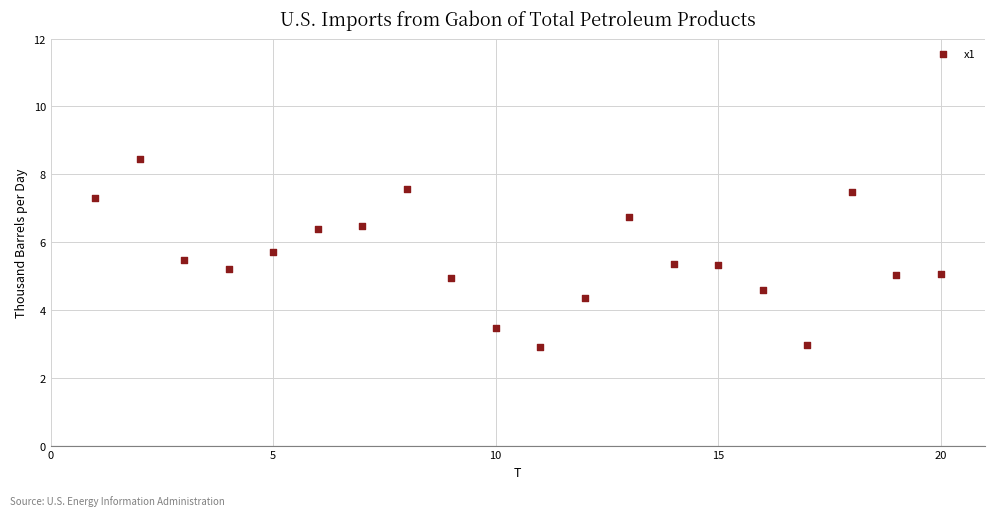

What is the range of Y values (max minus min)?

5.5